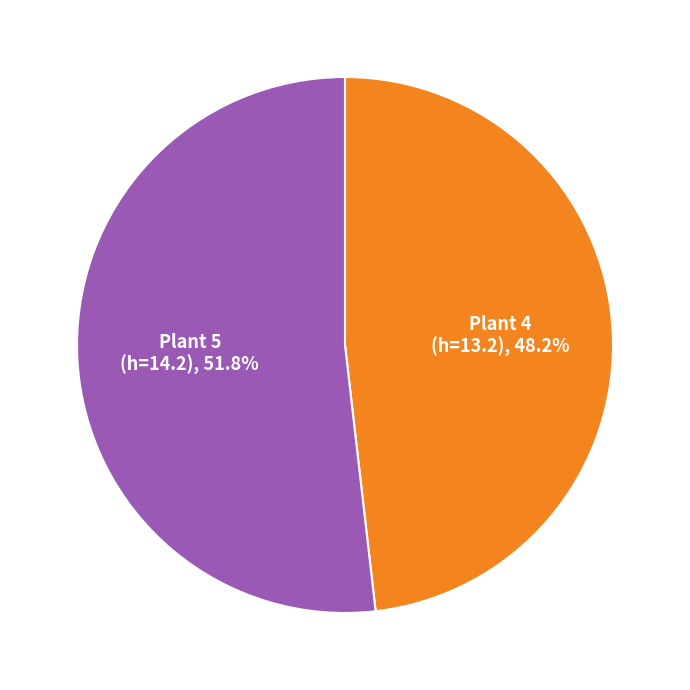

How many segments does this pie chart have?

2